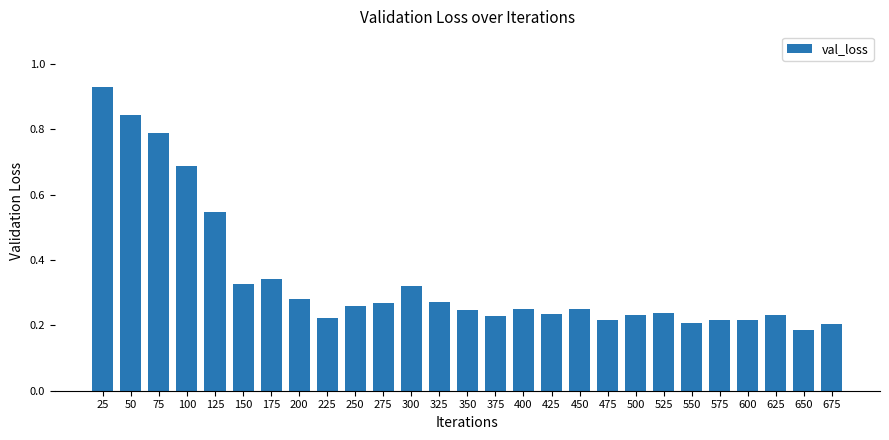

What is the sum of the values at 525 and 550?

0.4